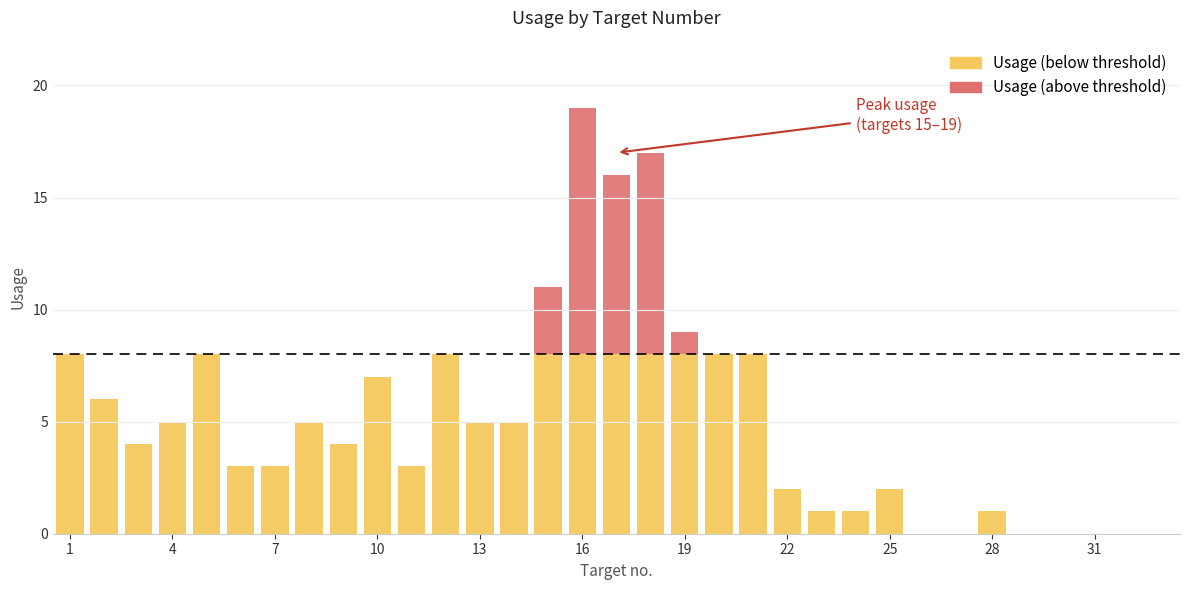

What is the difference between the maximum and minimum values?

19